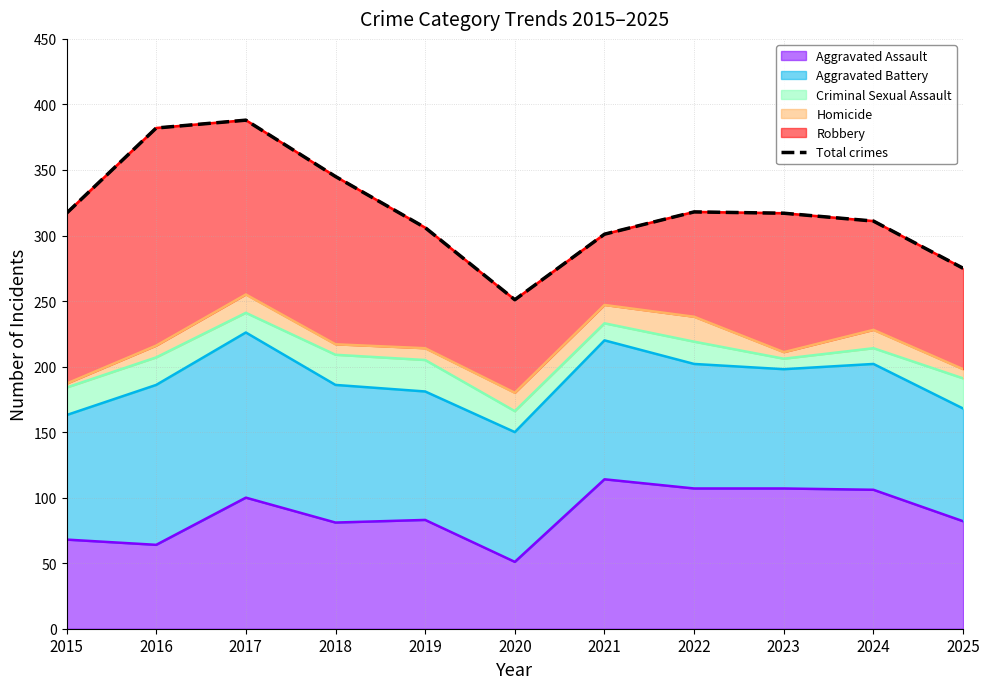

What is the value of the 1st point from the left?

317